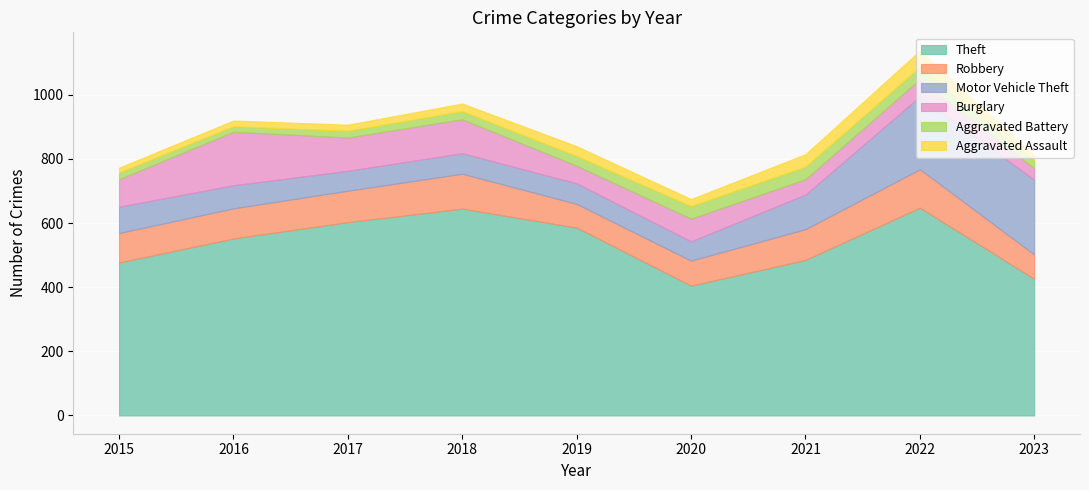

At which label is Aggravated Assault closest to 33?

2019